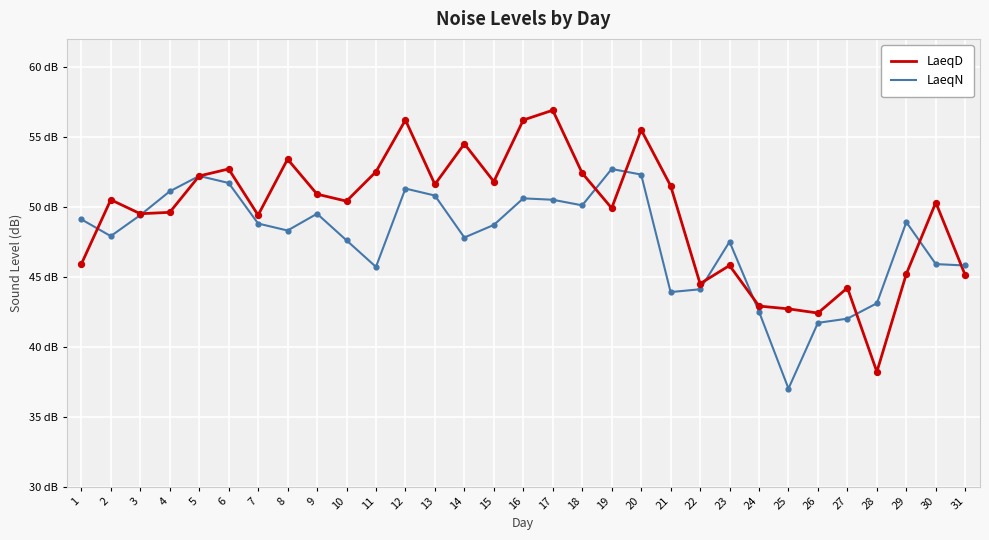

What are all the series names shown in the legend?

LaeqD, LaeqN